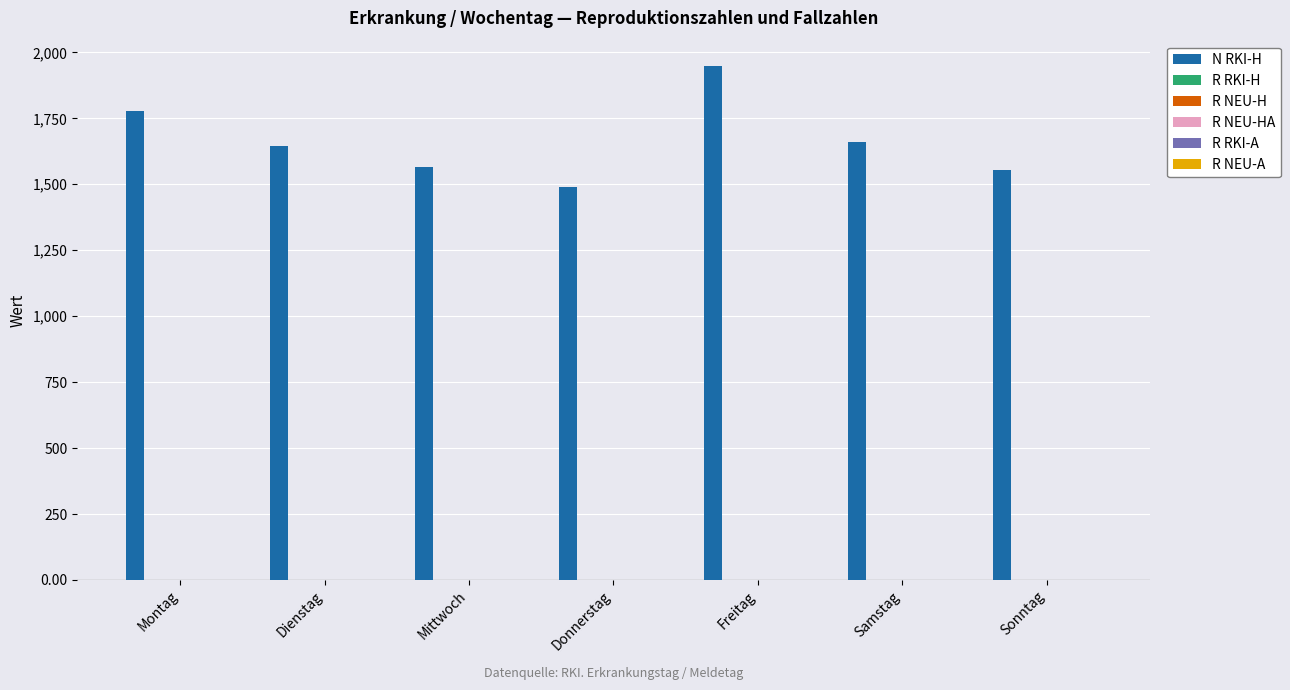

The value of N RKI-H at Mittwoch is 1564.8. True or false?

True